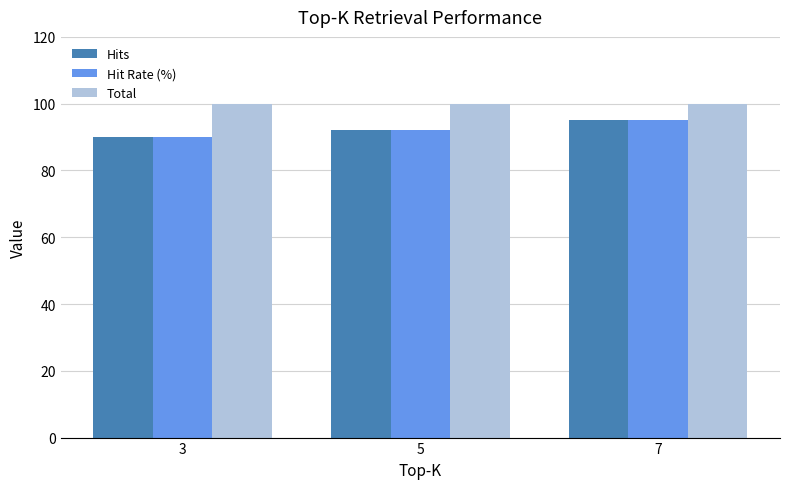

What is the total value across all series at 3?

280